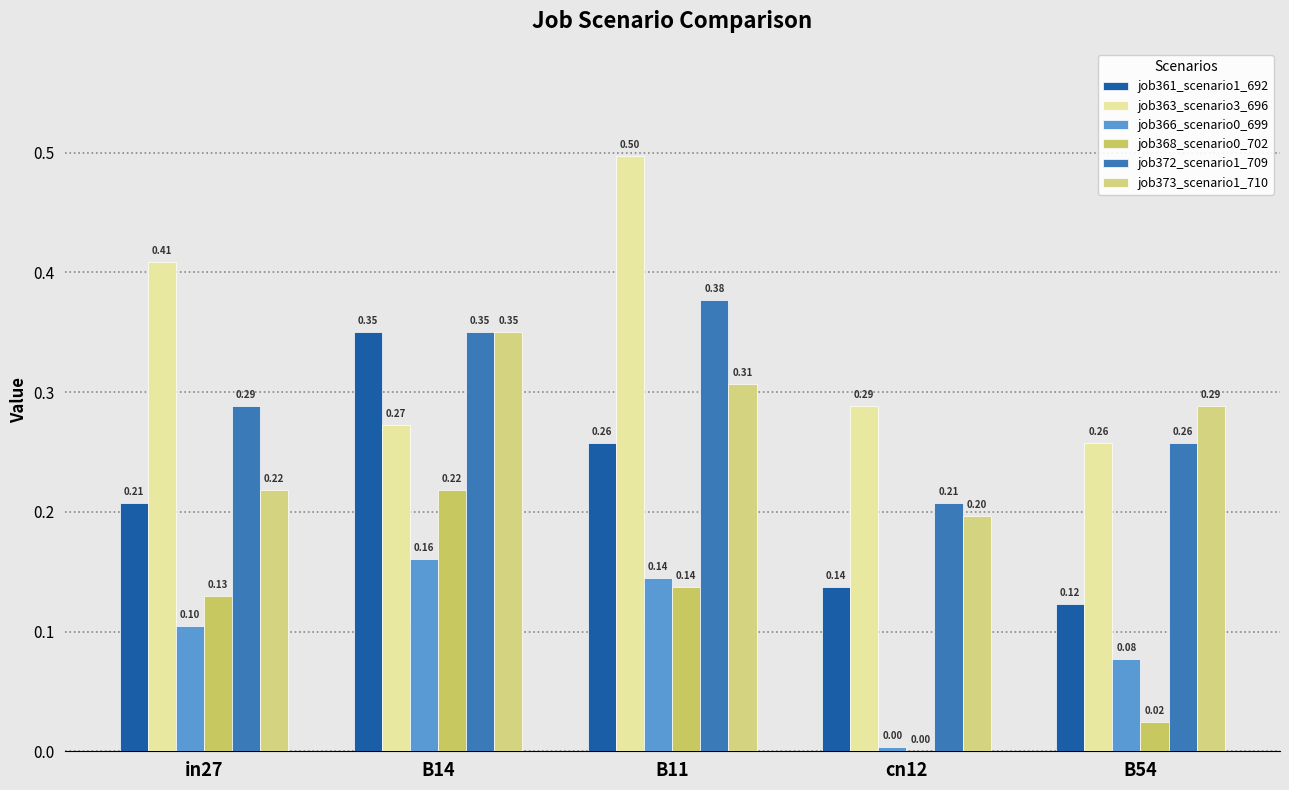

What is the total value across all series at B54?

1.0